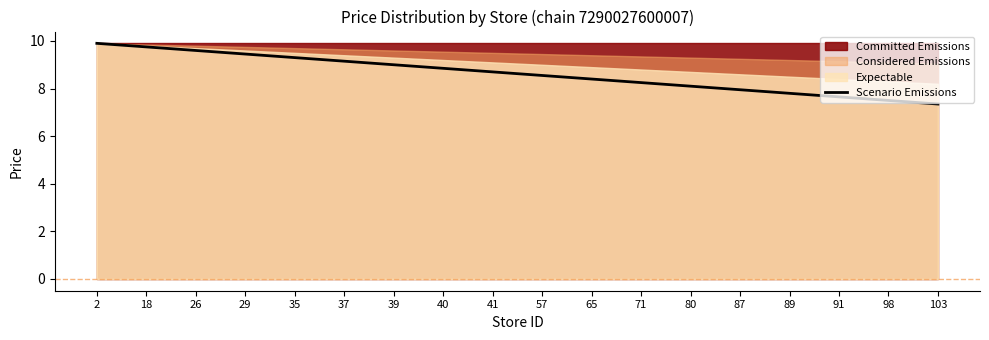

What is the ratio of the value at 57 to the value at 98?

1.1